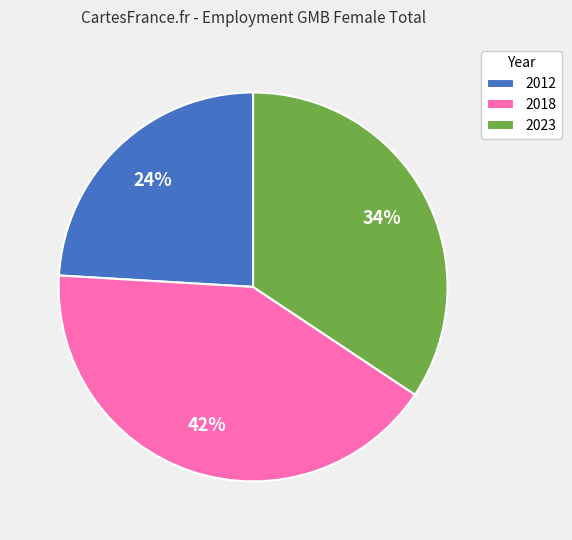

To the nearest percent, what portion does 2018 represent?

42%